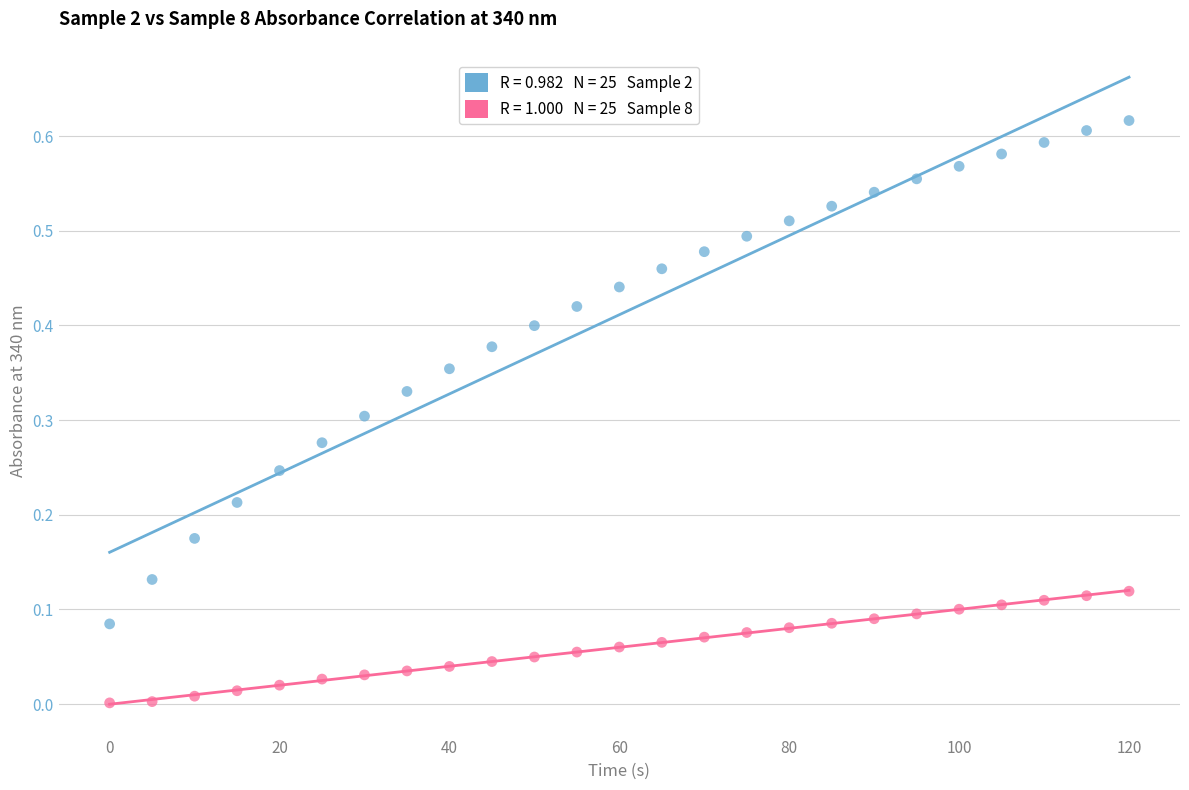

Across all data points, what is the range of X values (max minus min)?

120.0